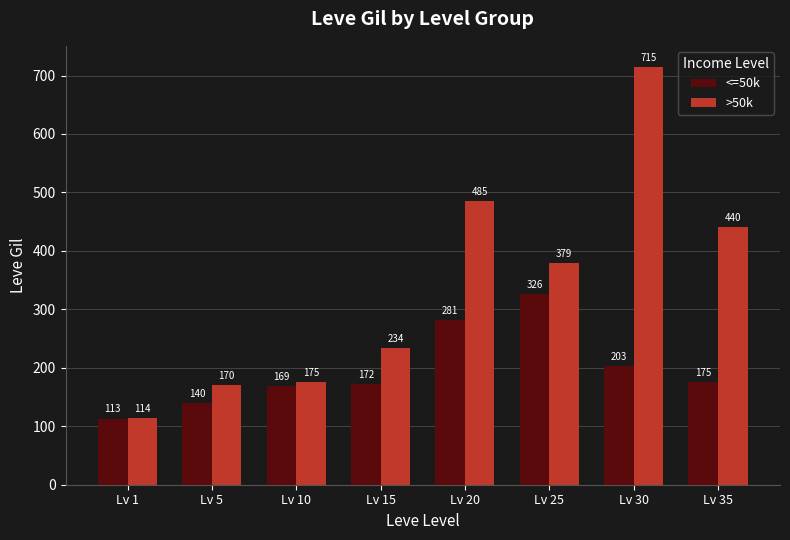

What is the total value across all series at Lv 15?

406